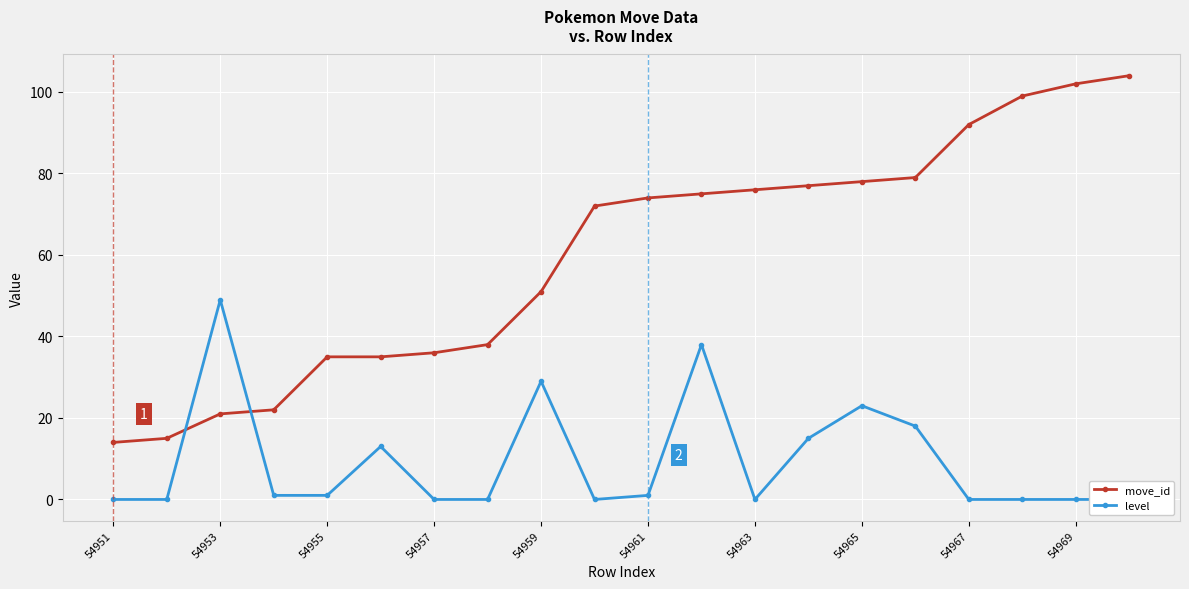

How many data points in level are less than 1?

10